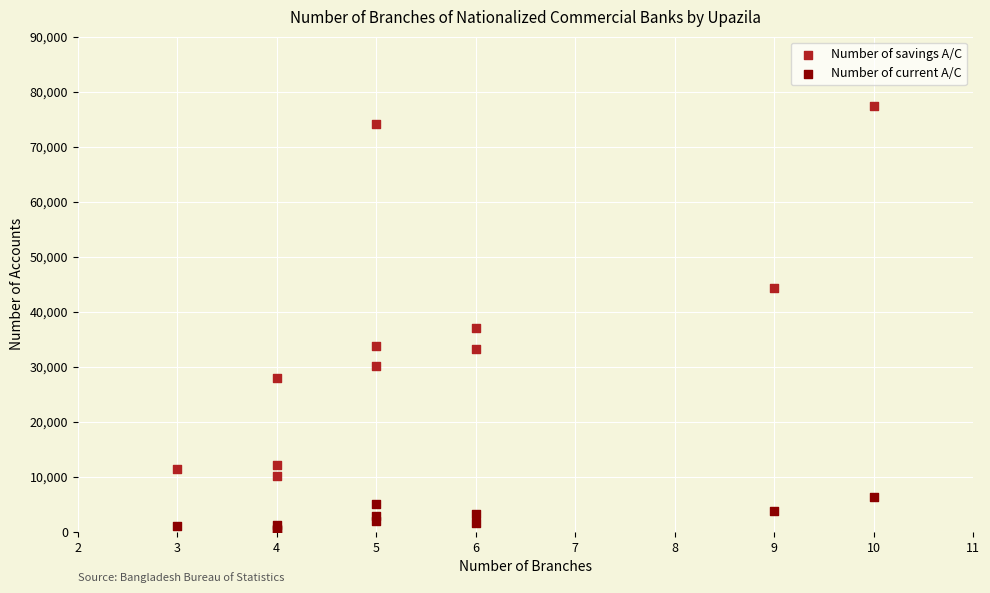

What are all the series names shown in the legend?

Number of savings A/C, Number of current A/C